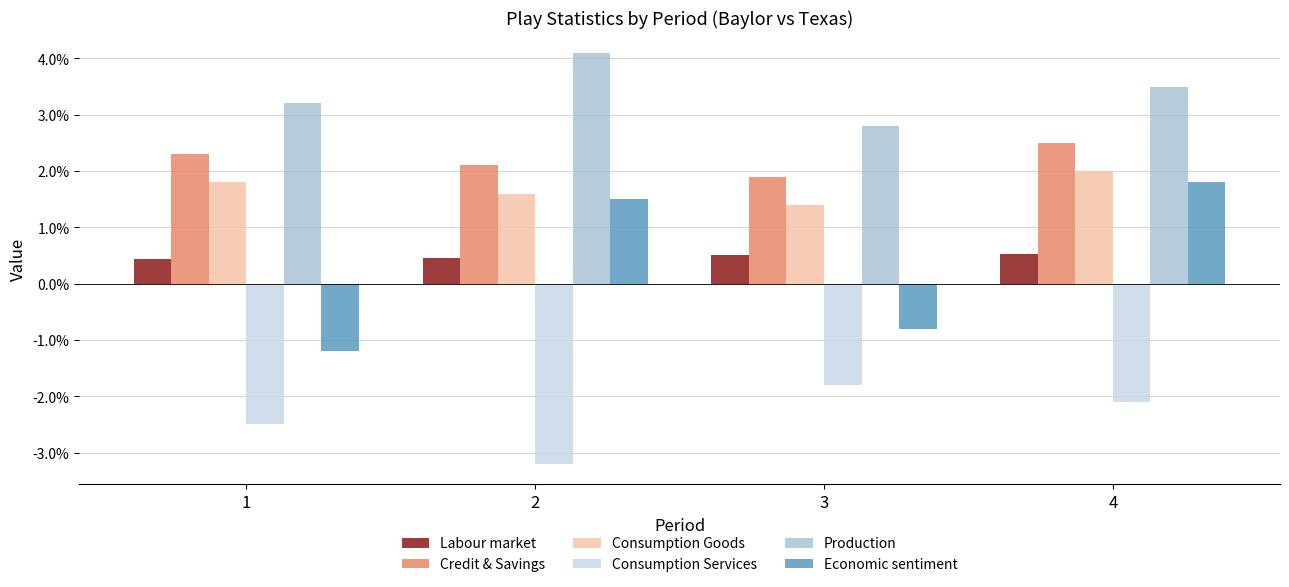

Count the Labour market values in the range 0 to 1.

4